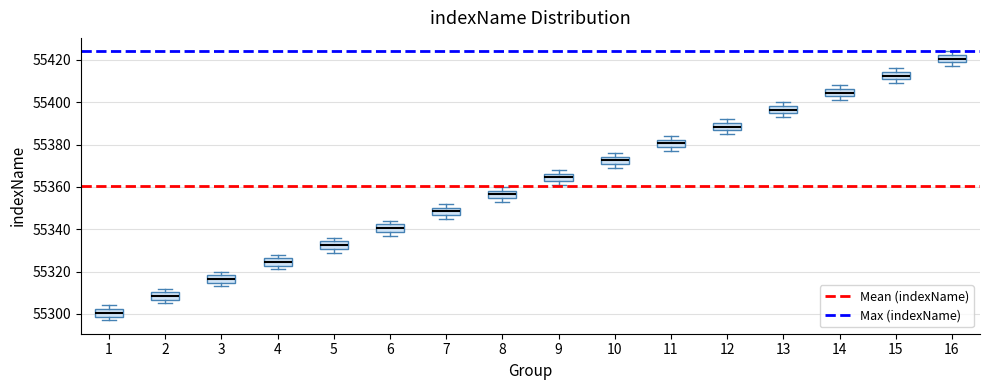

Where is the upper edge of the box at x = 6 on the y-axis? The values are not printed on the chart, so give them approximately, as read against the axis.

55342